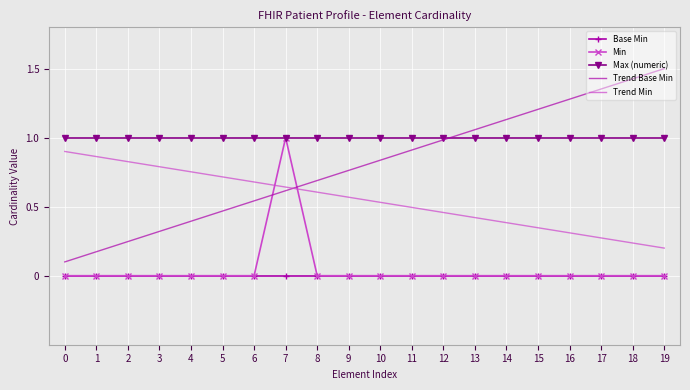

Where do Trend Min and Min first cross each other?

6 and 7